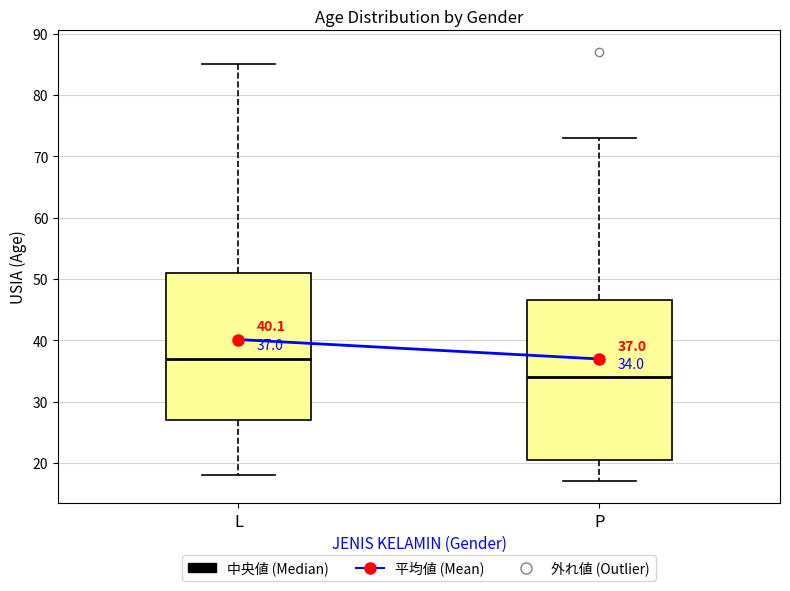

Comparing the boxes themselves (not the whiskers), which one is the tallest?

P